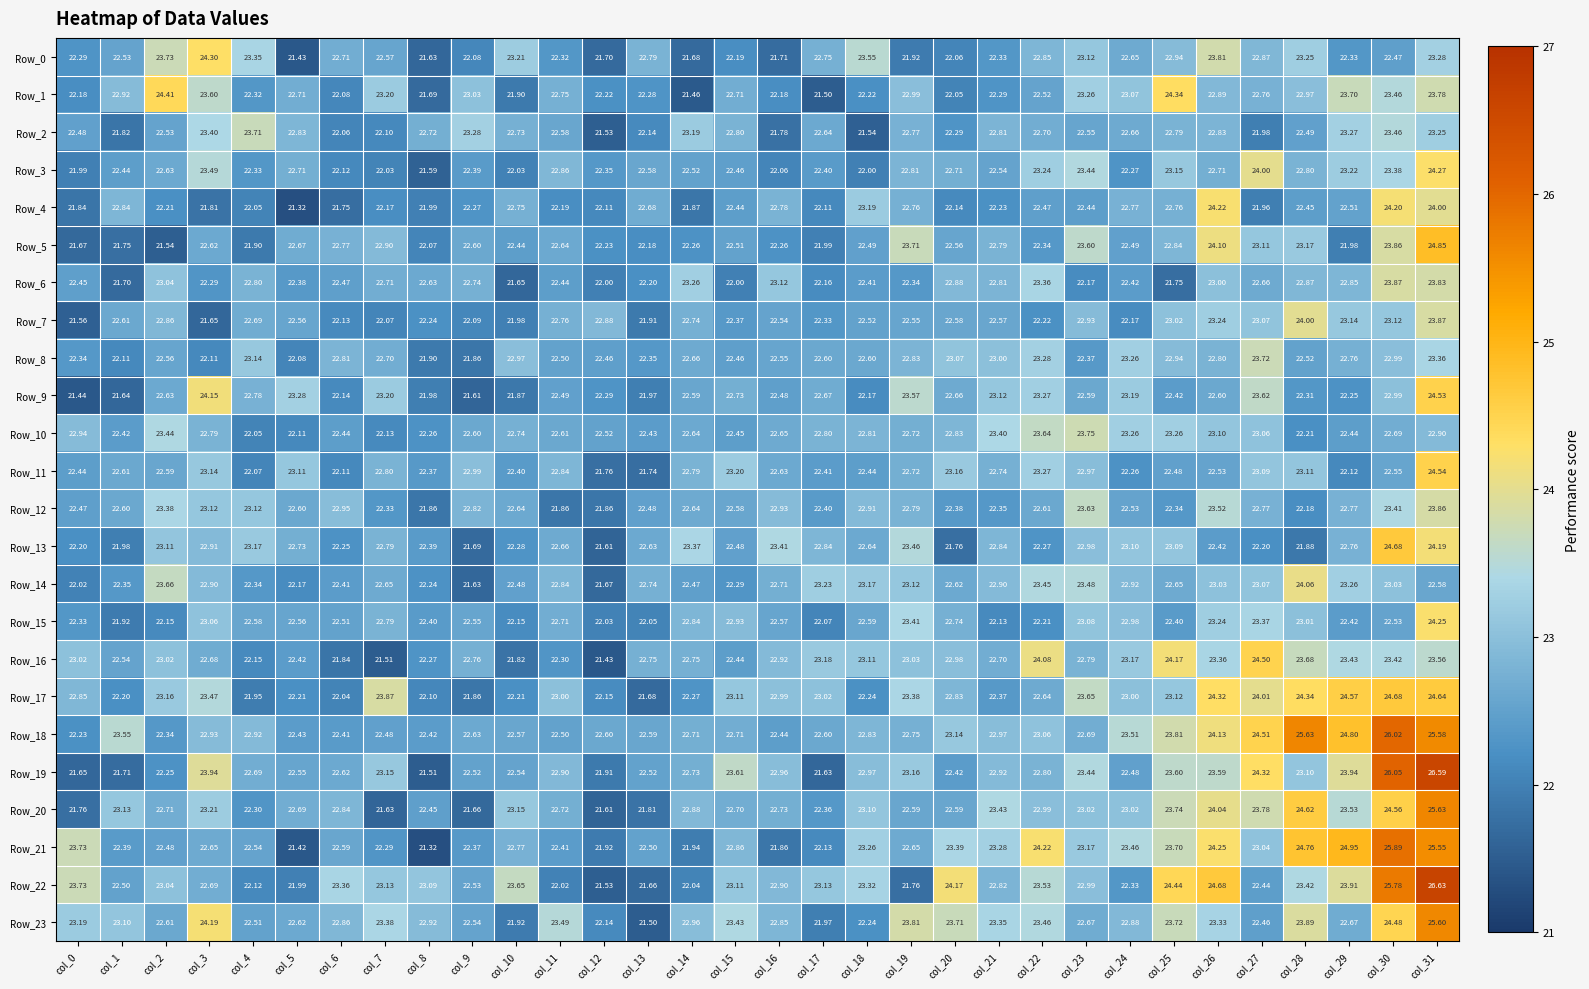

What is the difference between the highest and lowest values at col_10?

2.0